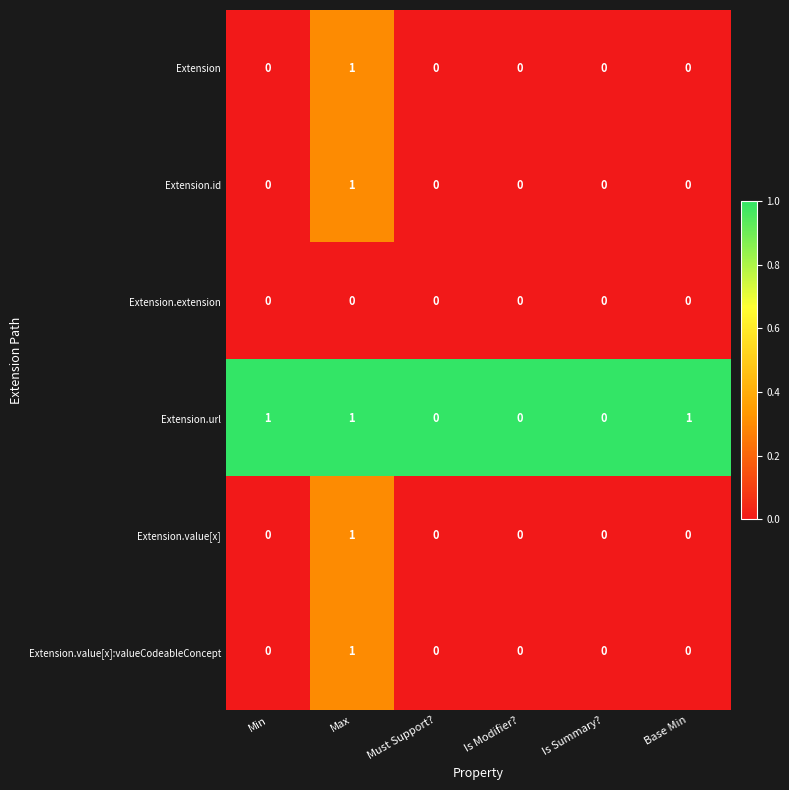

How many values in Extension.id are above zero?

1